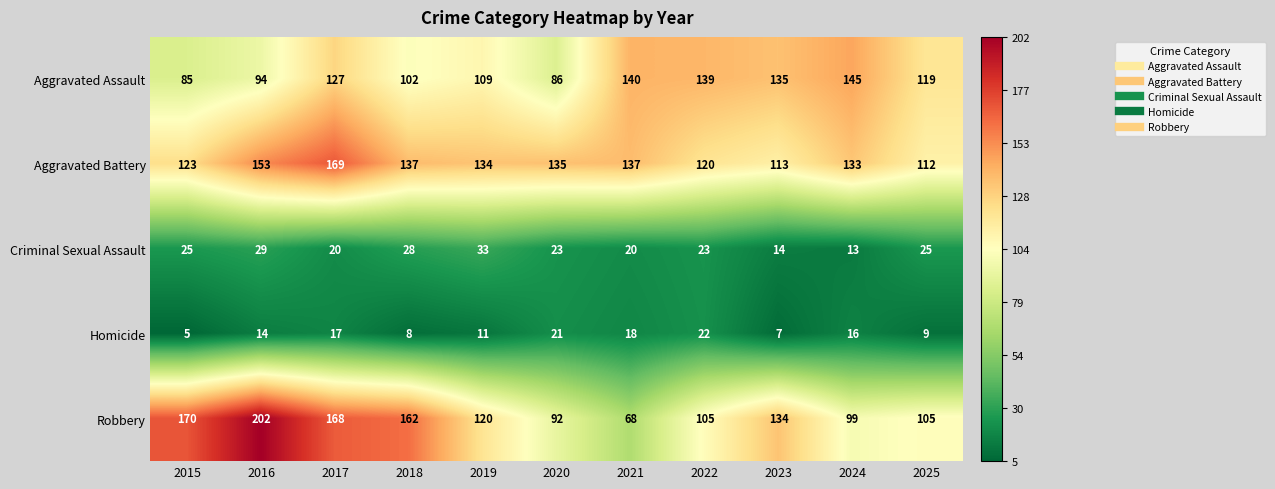

What is the highest value of the Homicide series?

22